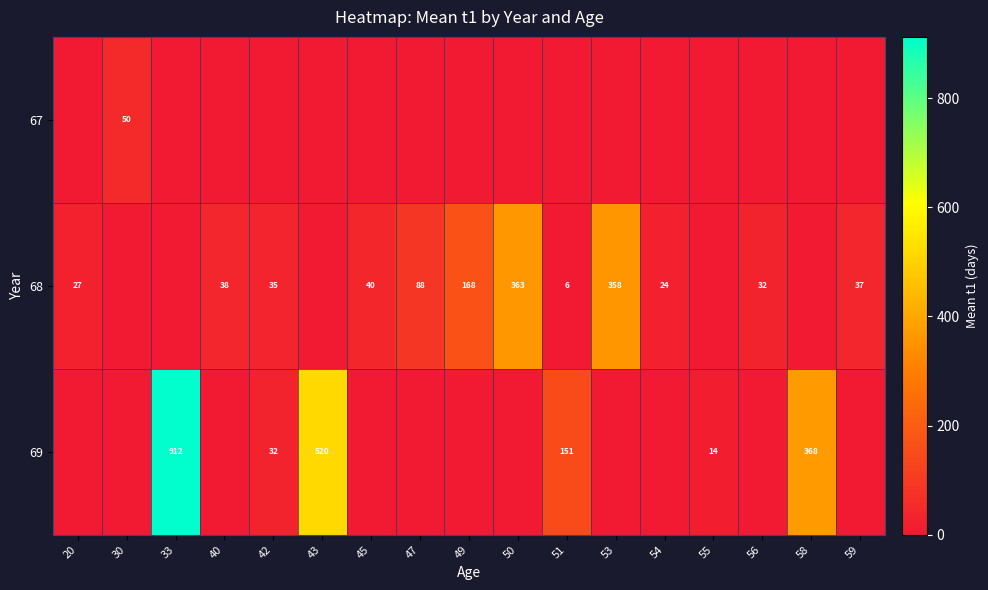

Is it true that 68 equals 6 at 51?

True